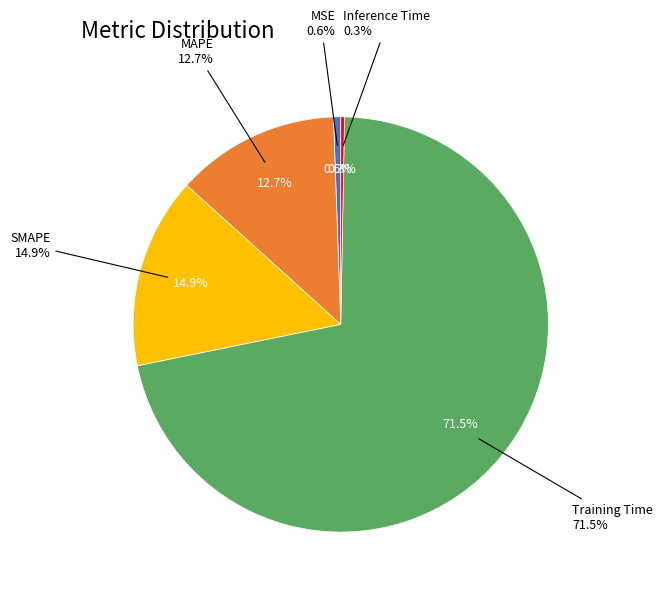

Combined, what portion of the pie is SMAPE and Training Time?

86.4%